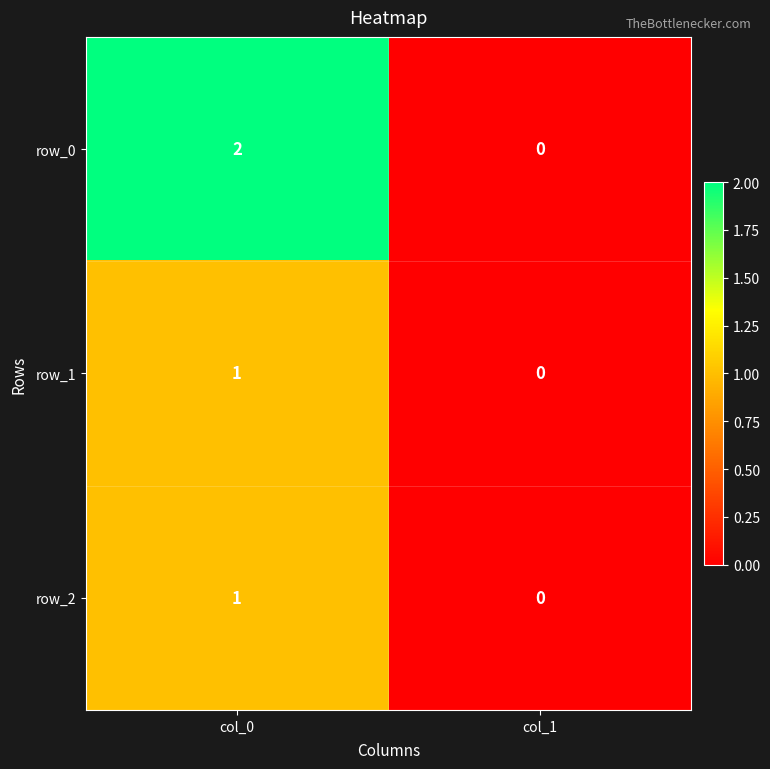

Which series has the widest spread of values?

row_0